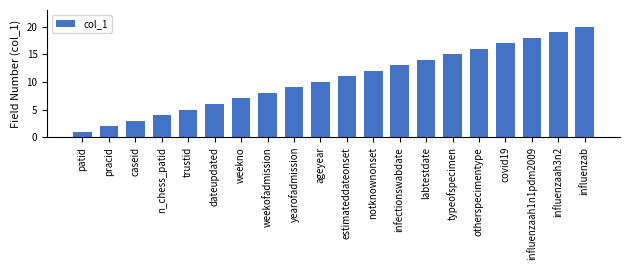

What is the ratio of the value at typeofspecimen to the value at covid19?

0.9